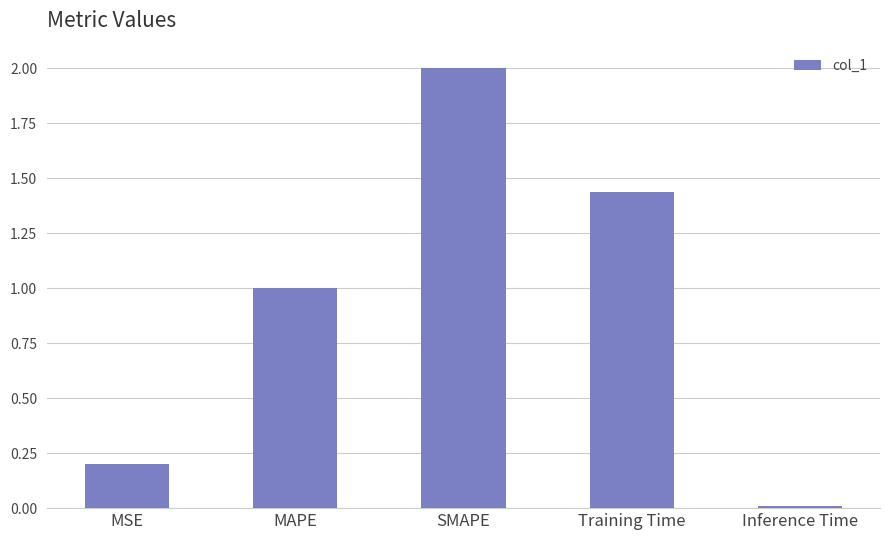

True or false: the data shows 2.0 at SMAPE.

True